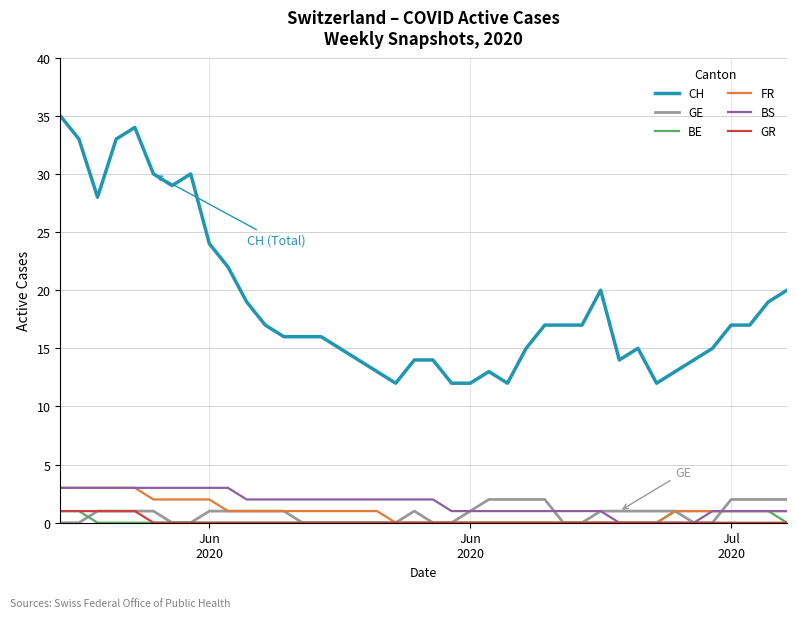

Which series has the largest total across all categories?

CH